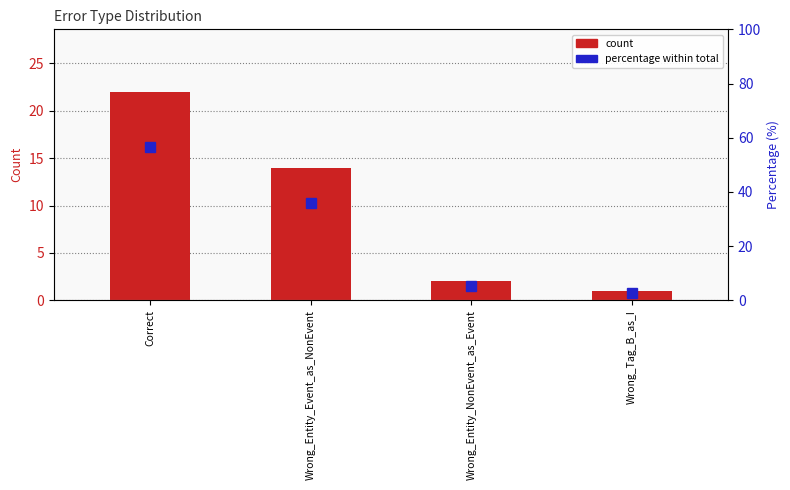

What is the lowest value of the count series?

1.0